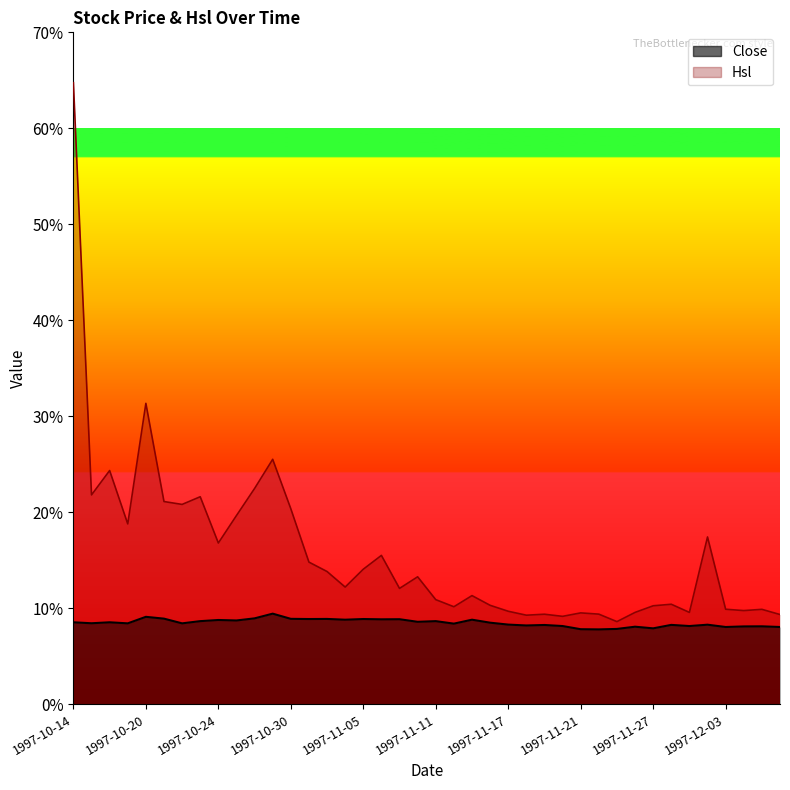

Which series changed the most between 1997-11-18 and 1997-11-26?

Hsl